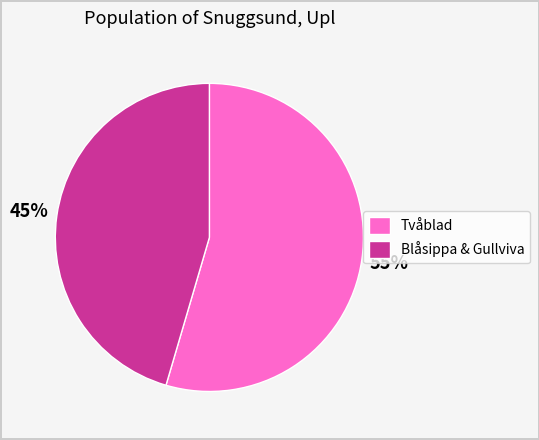

How many segments does this pie chart have?

2